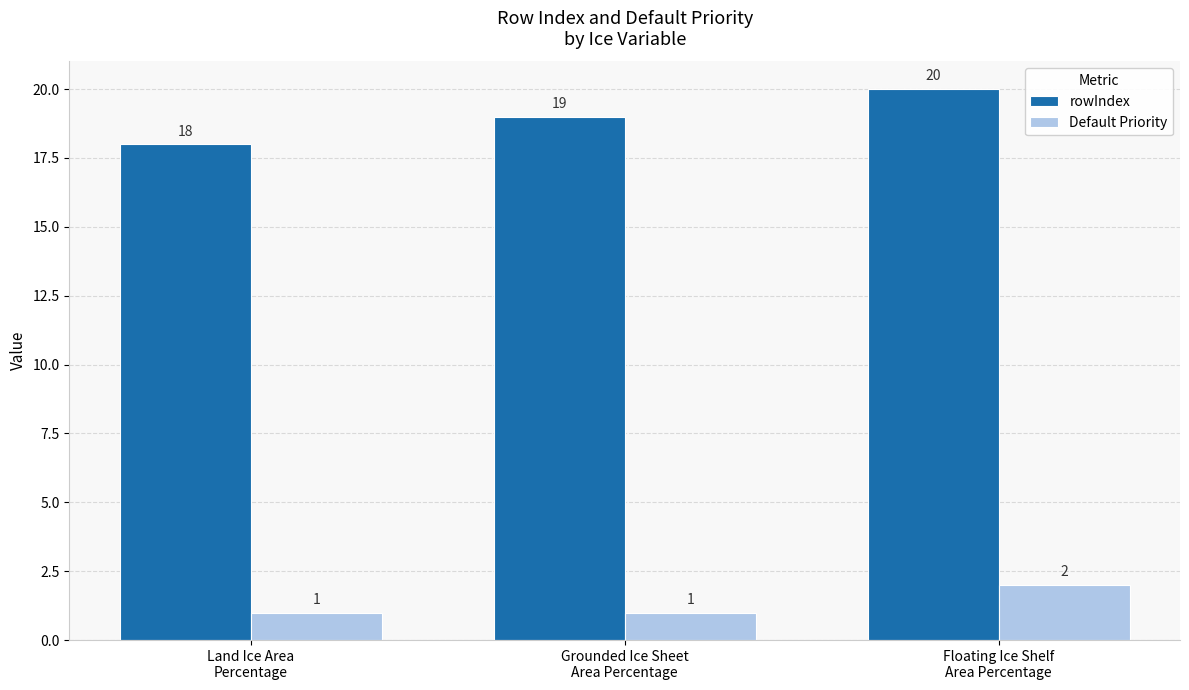

Is the value of rowIndex at Land Ice Area
Percentage greater than the value of Default Priority at Land Ice Area
Percentage?

Yes